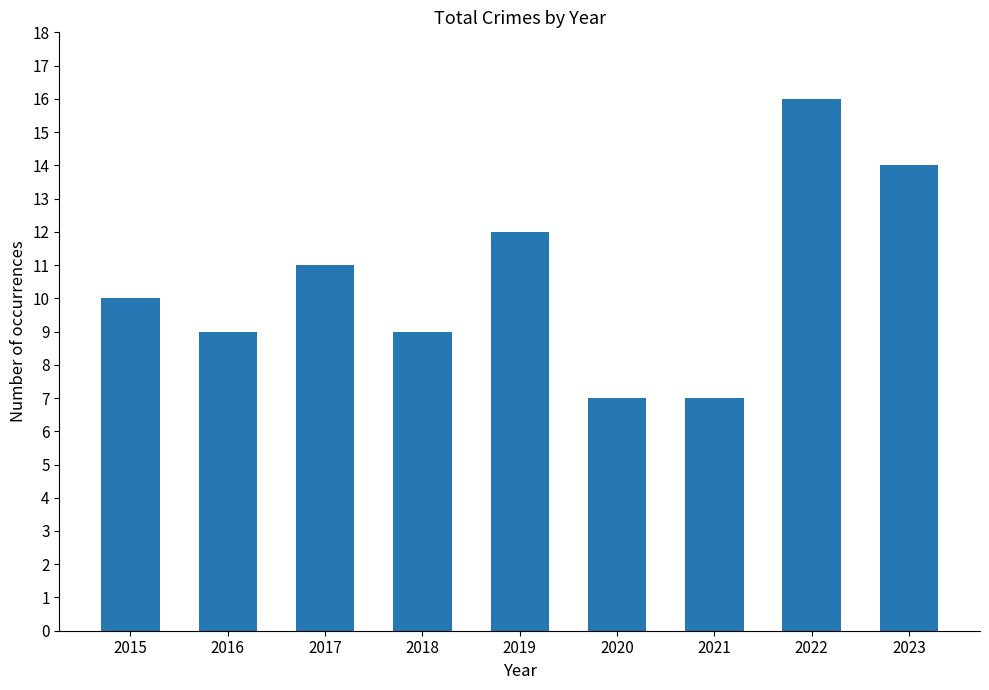

What is the approximate value at 2017?

11